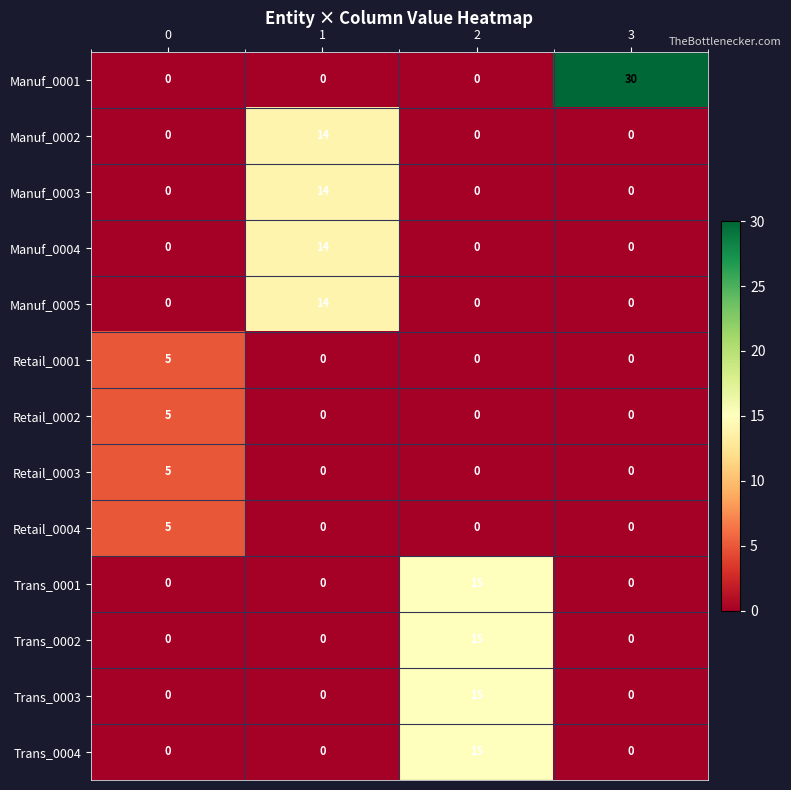

What is the spread (max minus min) of values at 2?

15